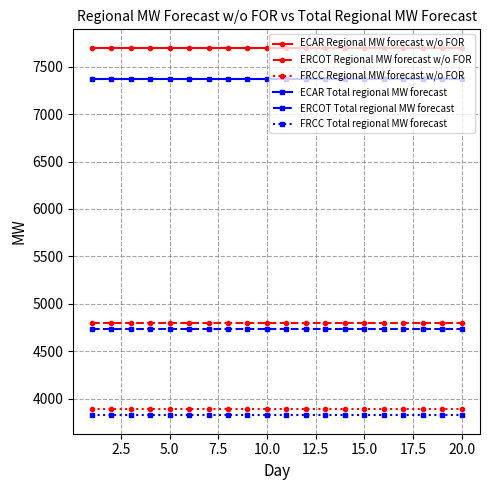

What is the minimum value shown in the chart?

3822.5